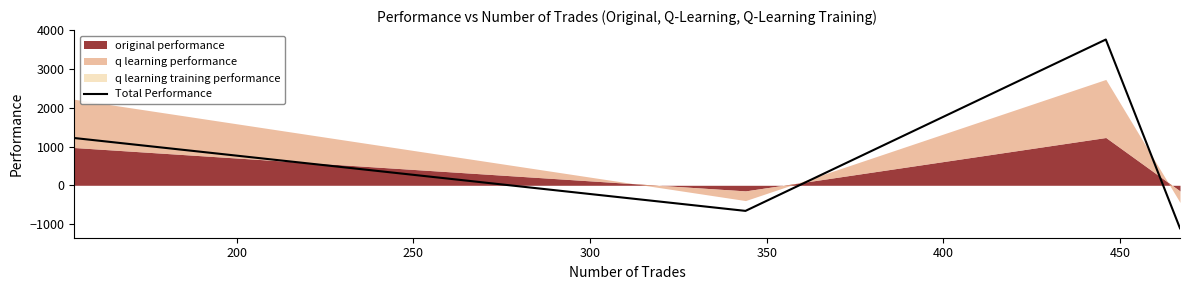

What is the maximum value shown in the chart?

3761.8